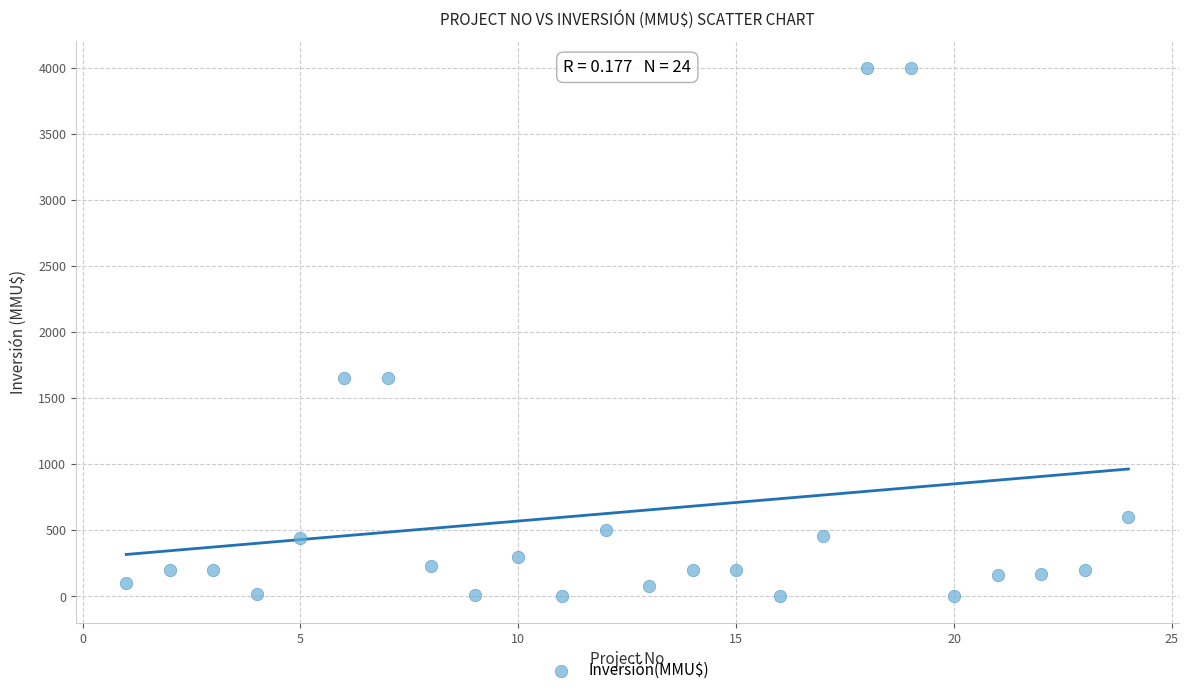

What is the range of X values (max minus min)?

23